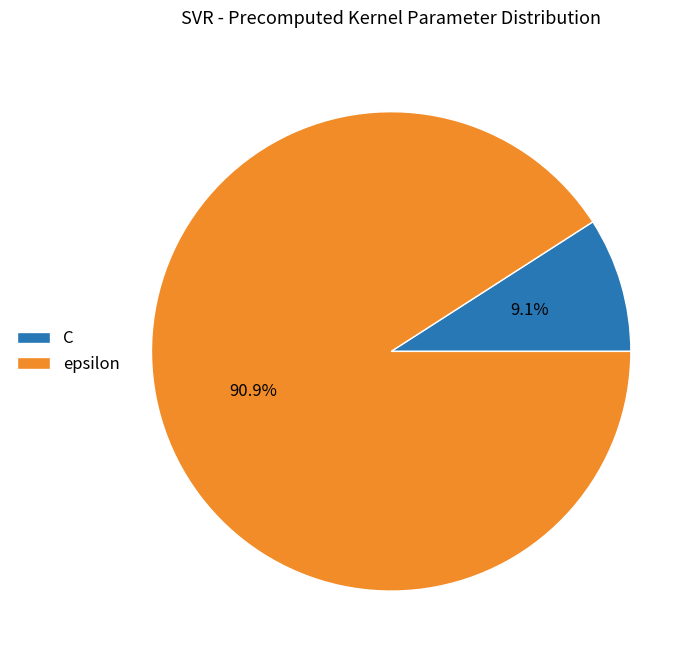

The C slice represents 9% of the pie. True or false?

True